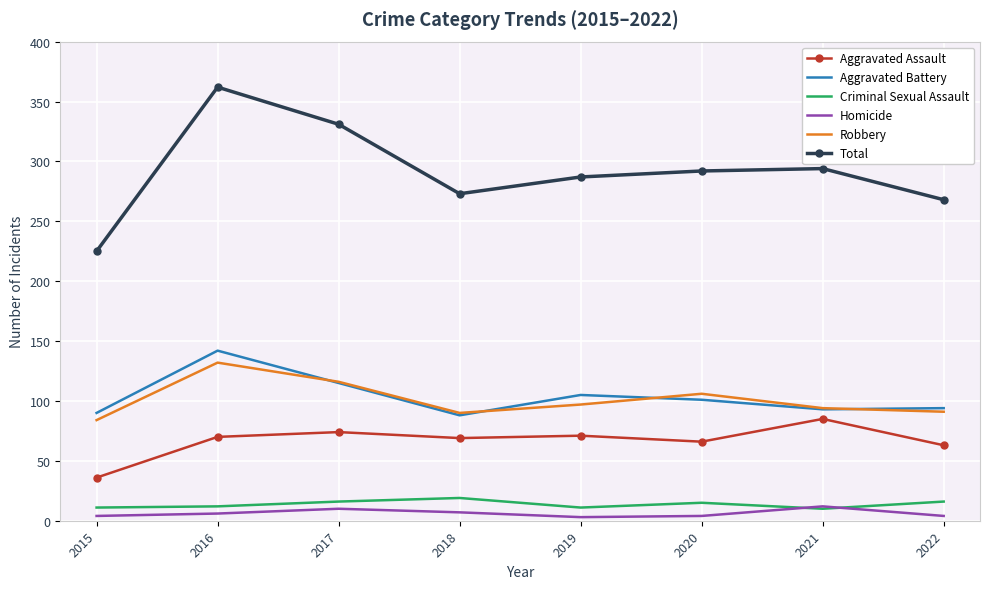

What are all the series names shown in the legend?

Aggravated Assault, Aggravated Battery, Criminal Sexual Assault, Homicide, Robbery, Total